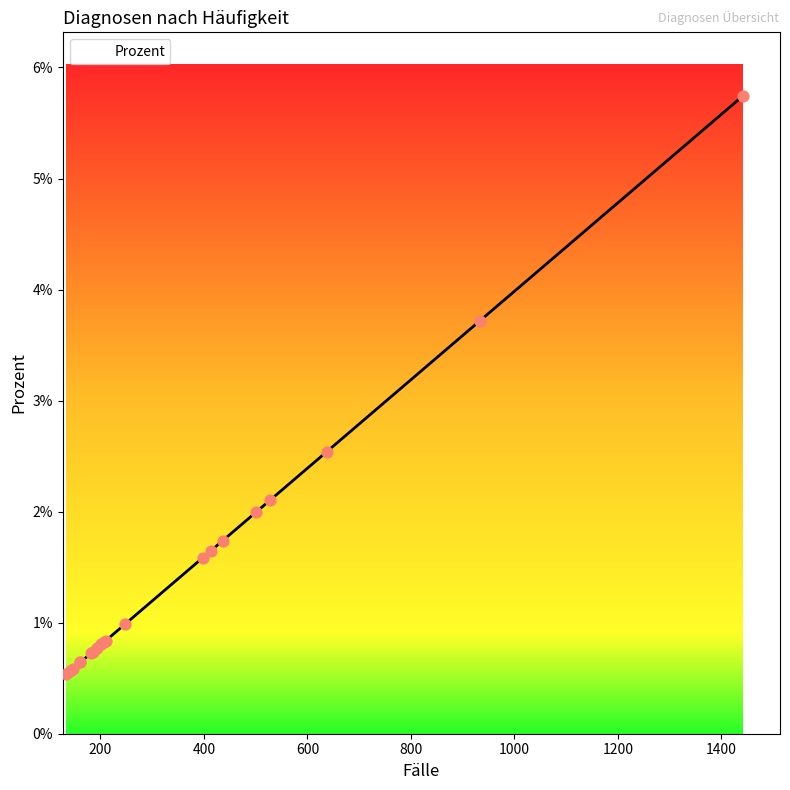

Between O68.0 and J34.2, which is larger?

O68.0